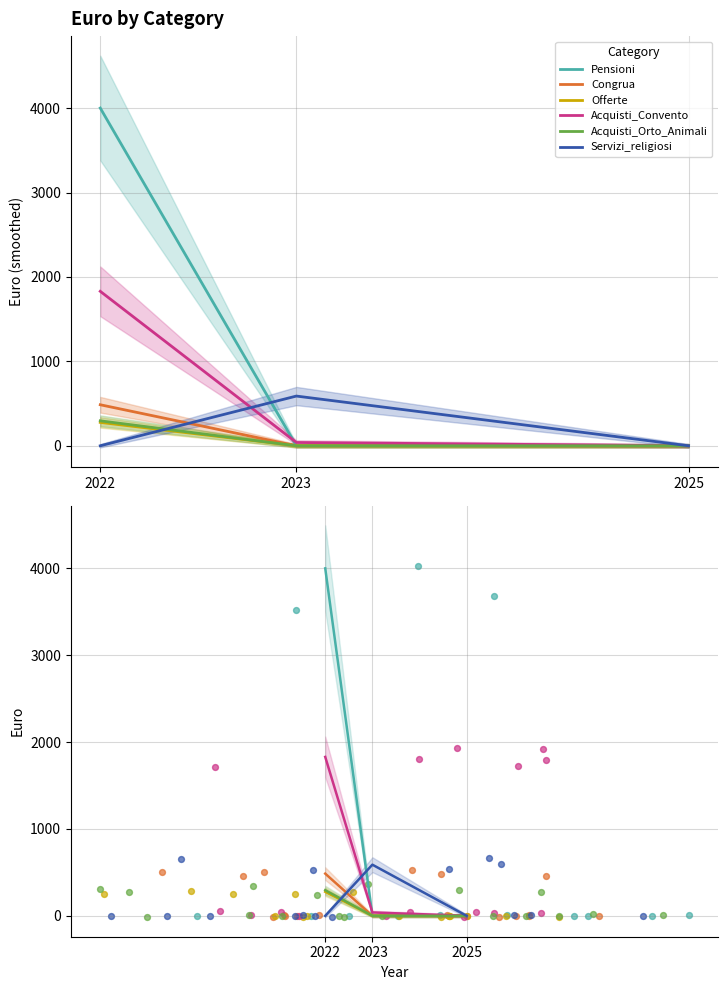

Is the value of Pensioni at 2022 greater than the value of Acquisti_Orto_Animali at 2022?

Yes